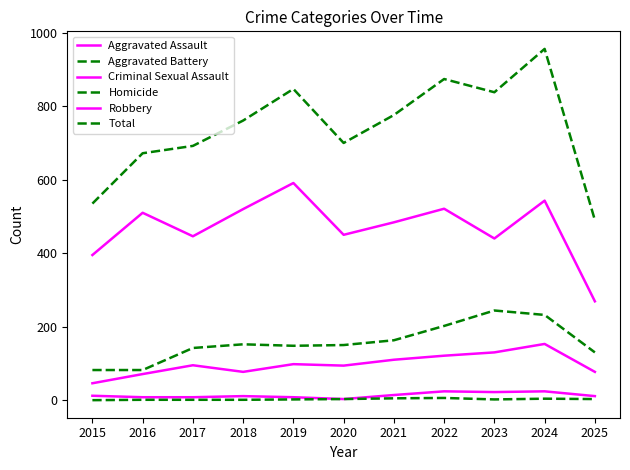

Does the chart display data point markers on the line(s)?

No